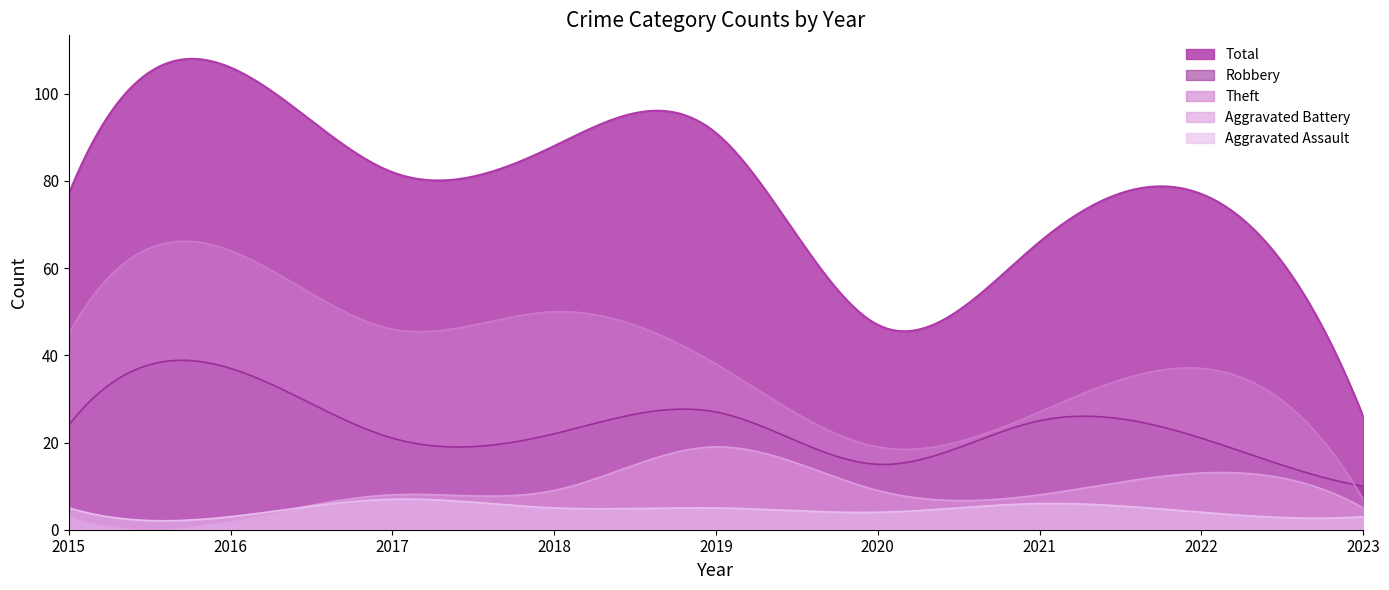

How many data points in Theft are above 38?

4